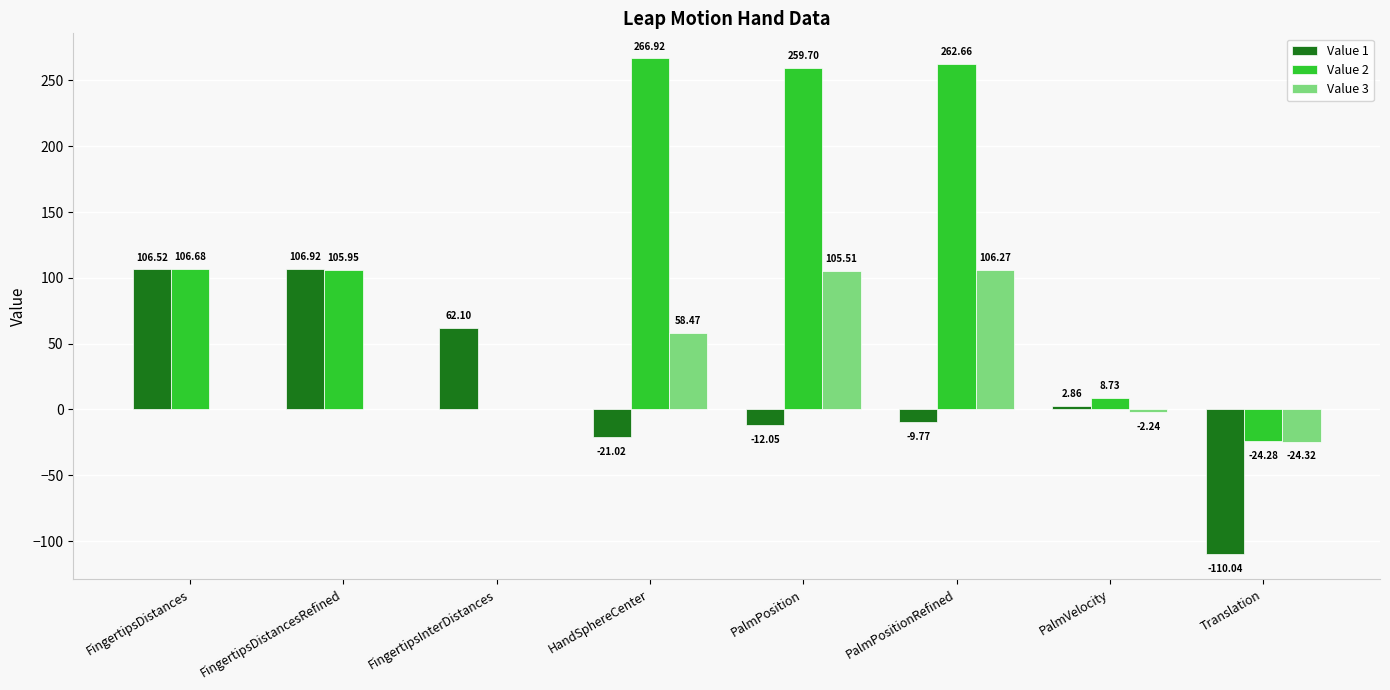

Between PalmPositionRefined and Translation, which series saw the biggest shift?

Value 2